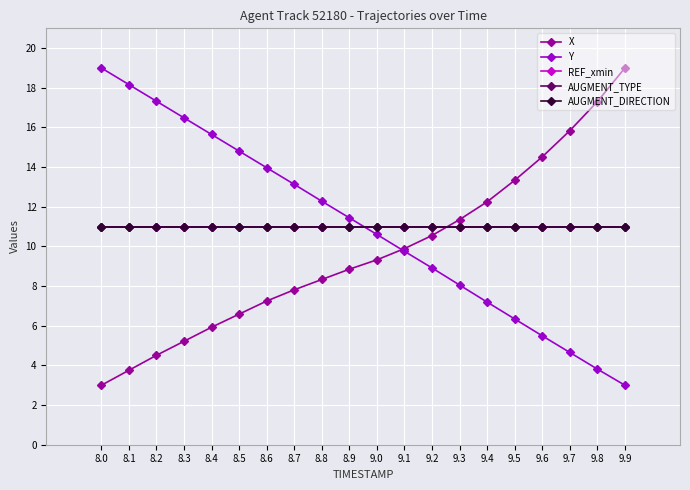

Is this an area chart (filled region under the line)?

No